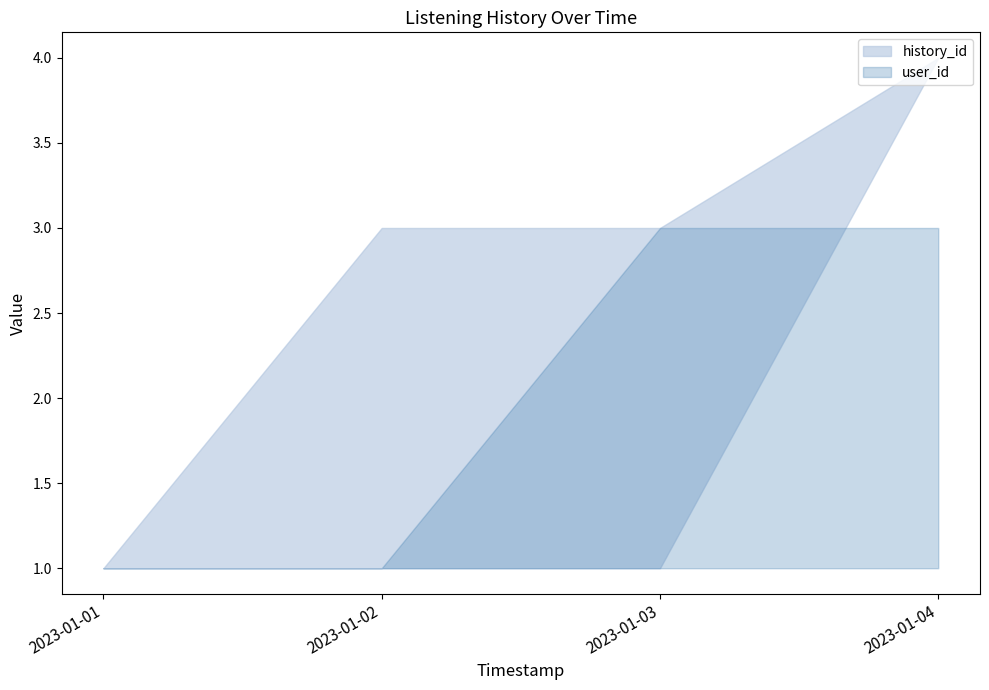

At which category is the sum across all series the highest?

2023-01-04